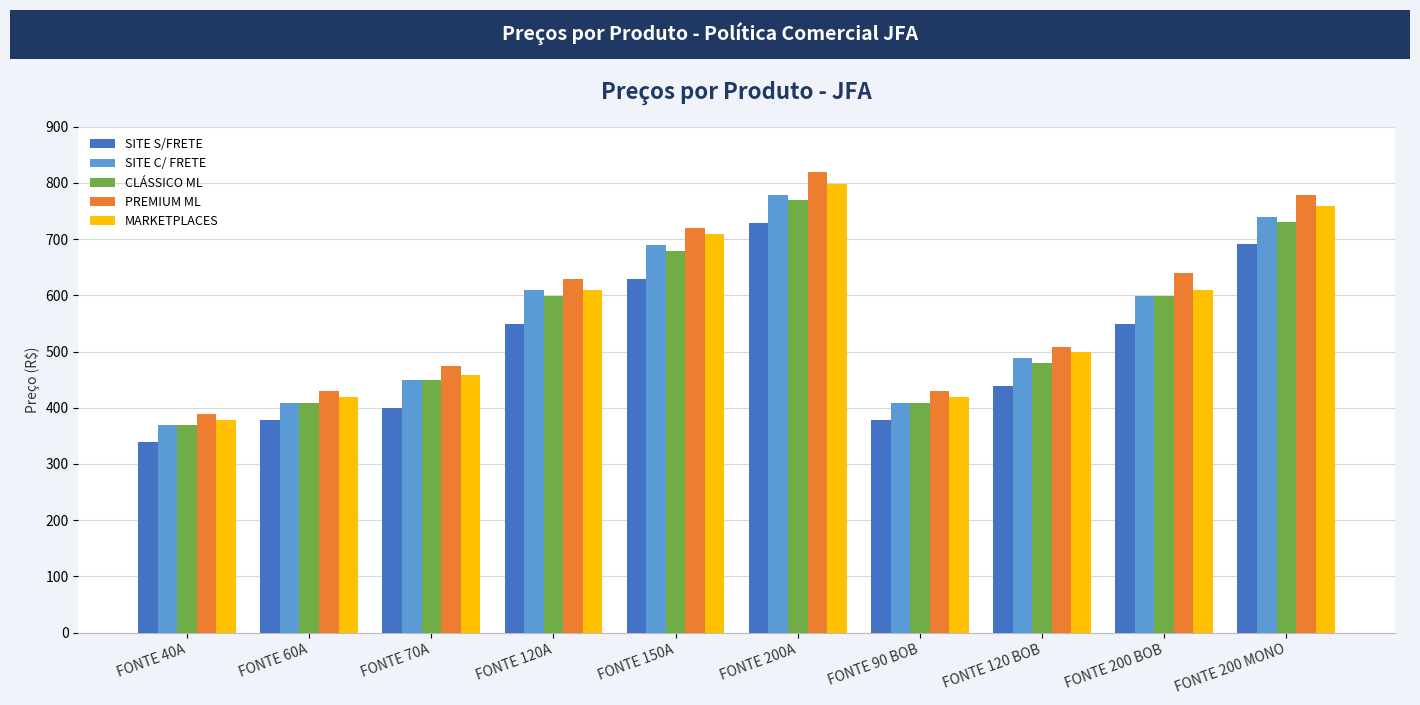

Is the value of CLÁSSICO ML at FONTE 120A greater than the value of SITE S/FRETE at FONTE 150A?

No